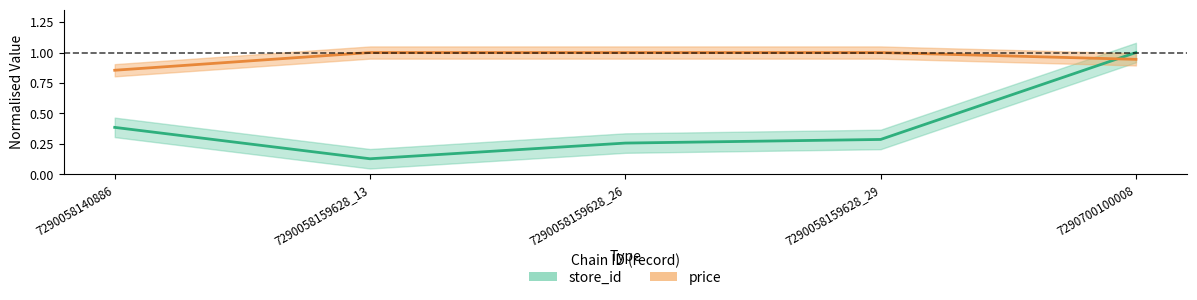

What is the average value of the store_id series?

0.4